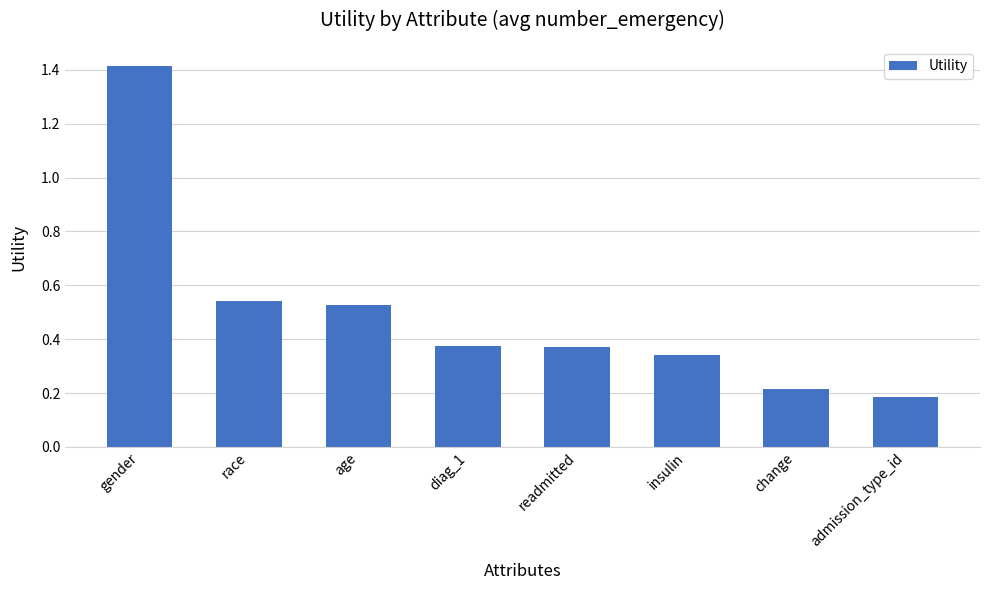

True or false: the data shows 0.2 at admission_type_id.

True